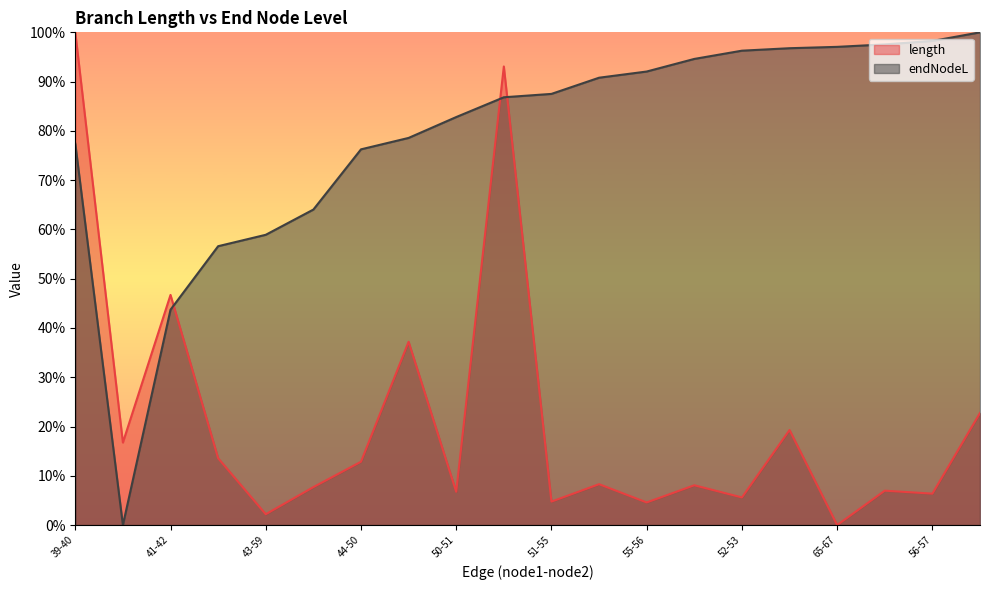

At which category does length reach its first local valley?

39-41